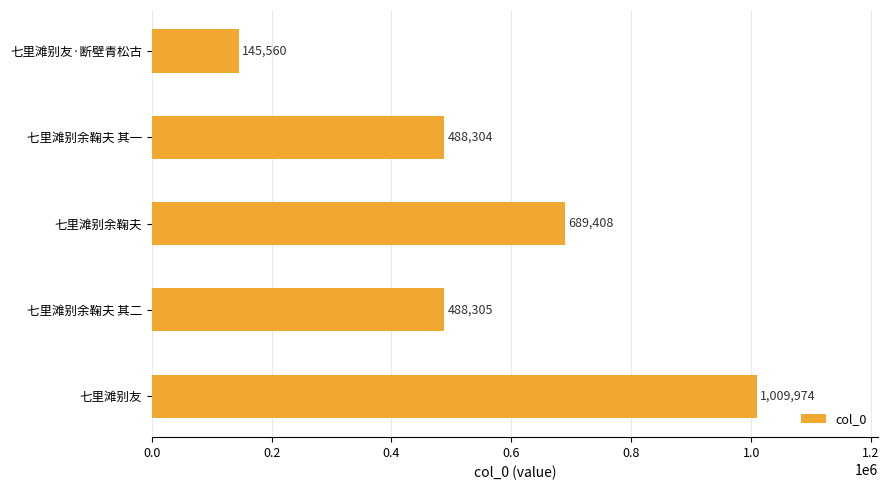

Where is the data nearest to the value 577767?

七里滩别余鞠夫 其二